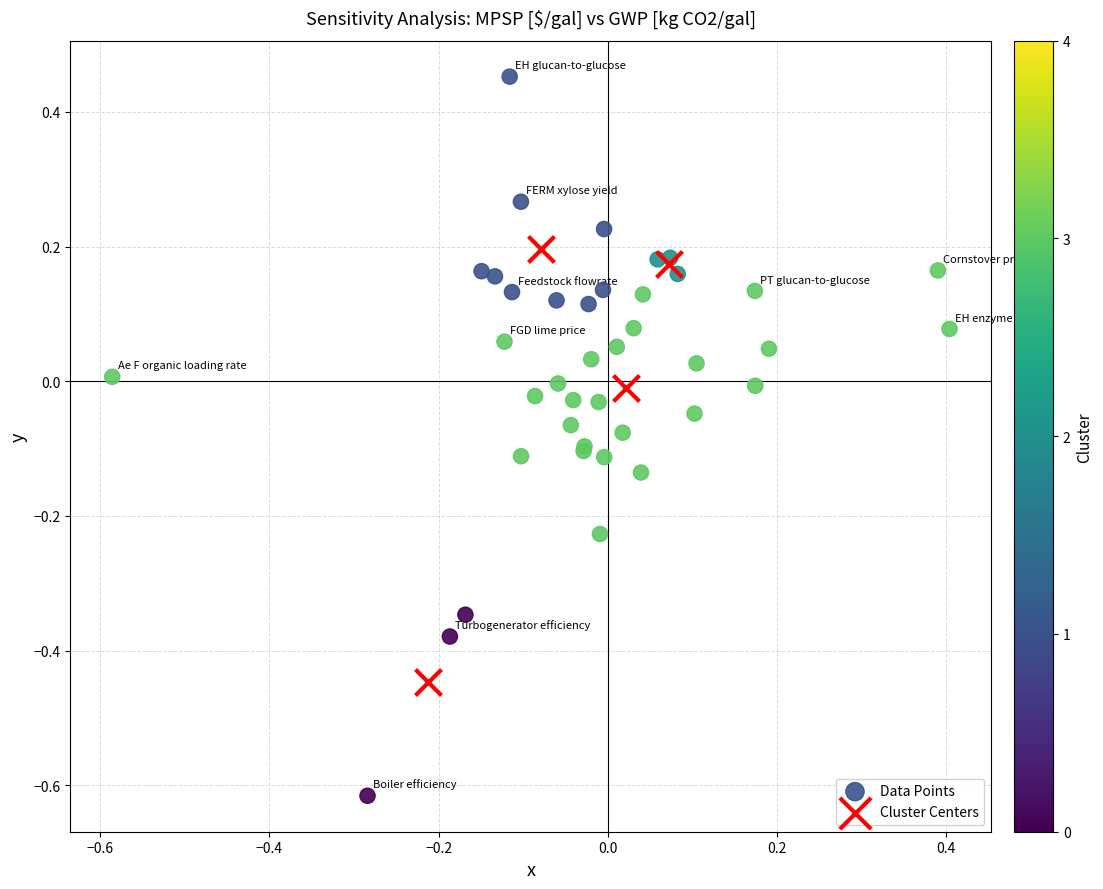

Which series has the largest Y range (max minus min)?

Data Points